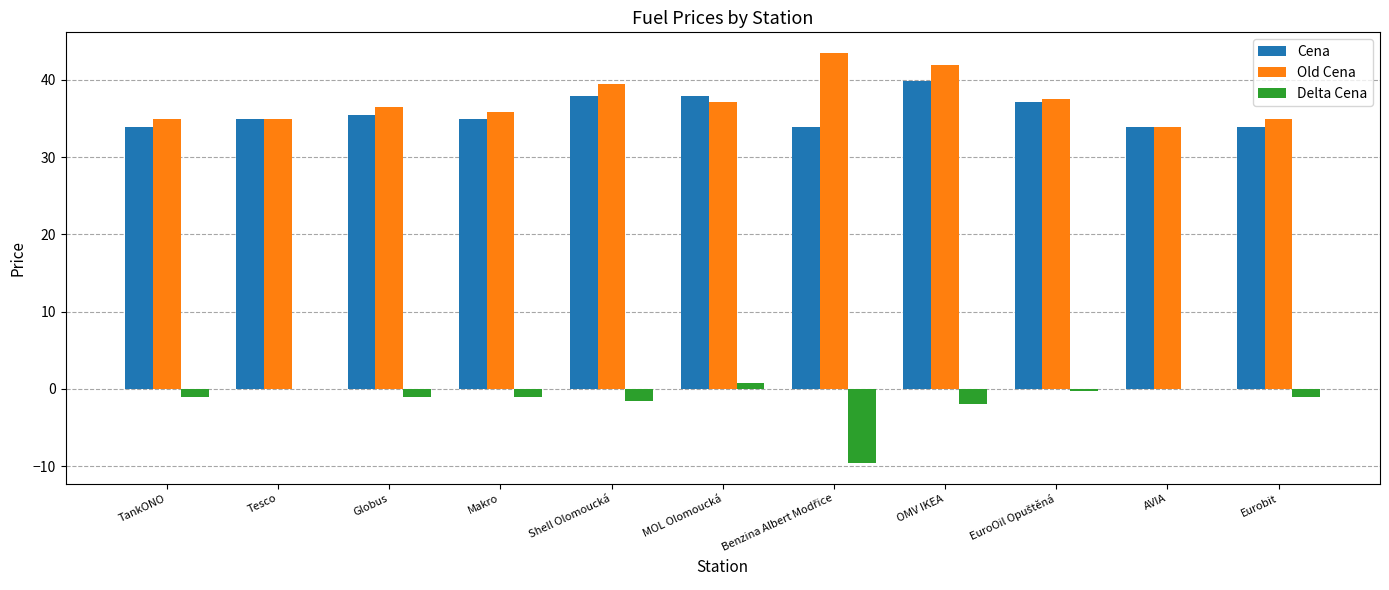

Are the bars horizontal?

No